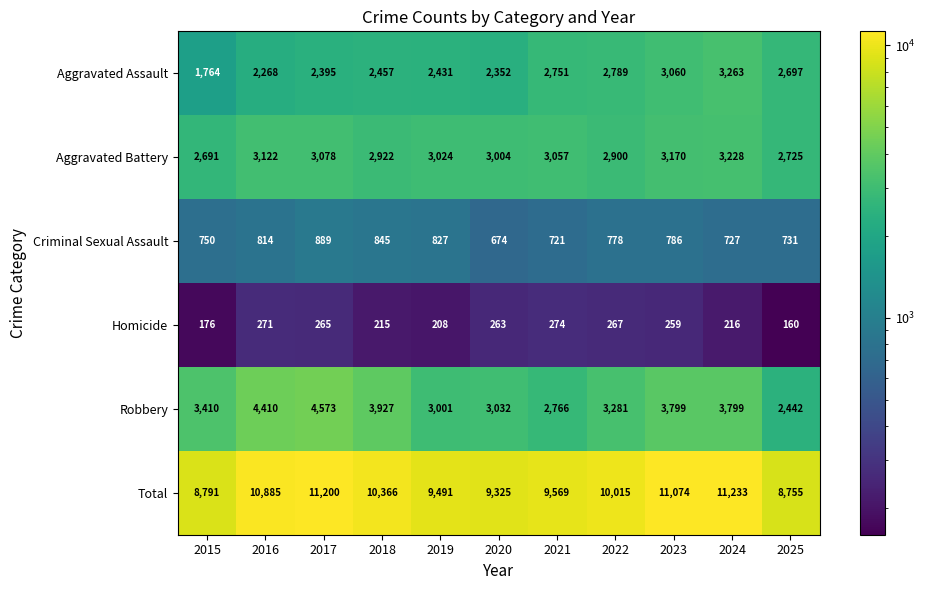

At 2024, list the series in order from smallest to largest.

Homicide, Criminal Sexual Assault, Aggravated Battery, Aggravated Assault, Robbery, Total